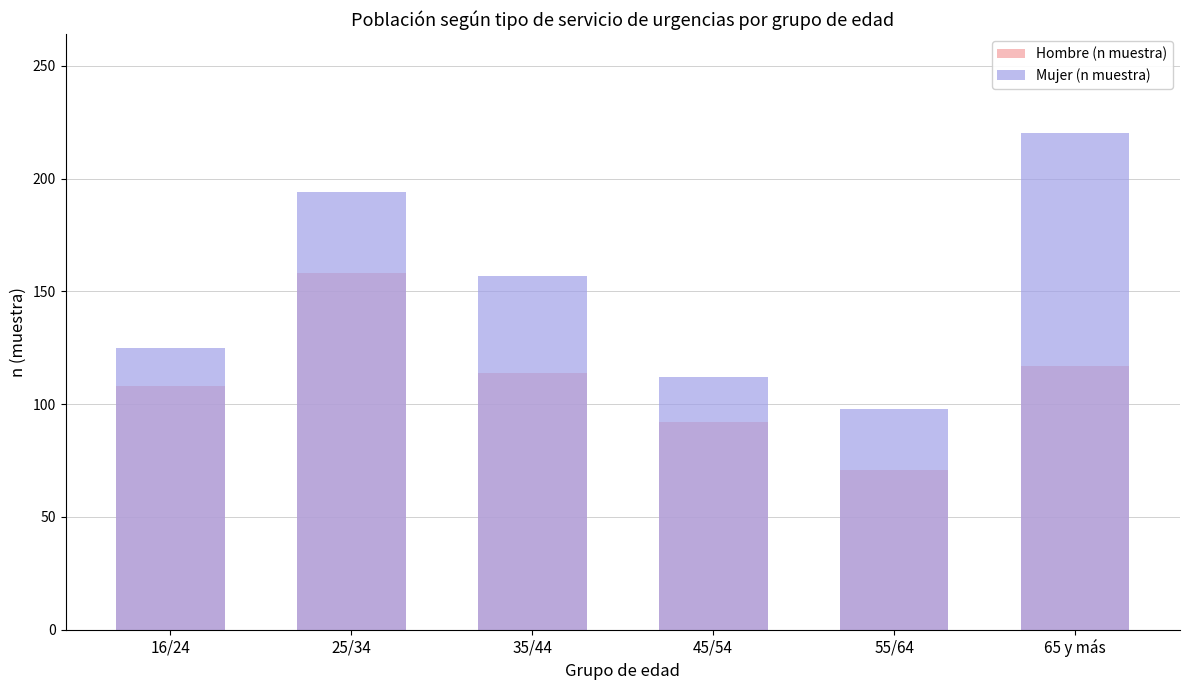

What position from the right is 35/44?

4